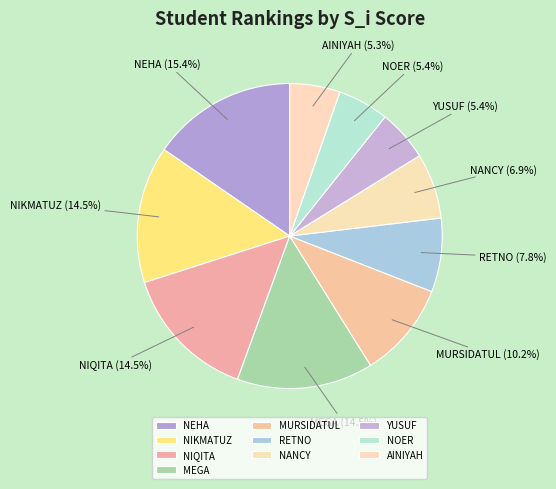

The RETNO slice represents 17% of the pie. True or false?

False